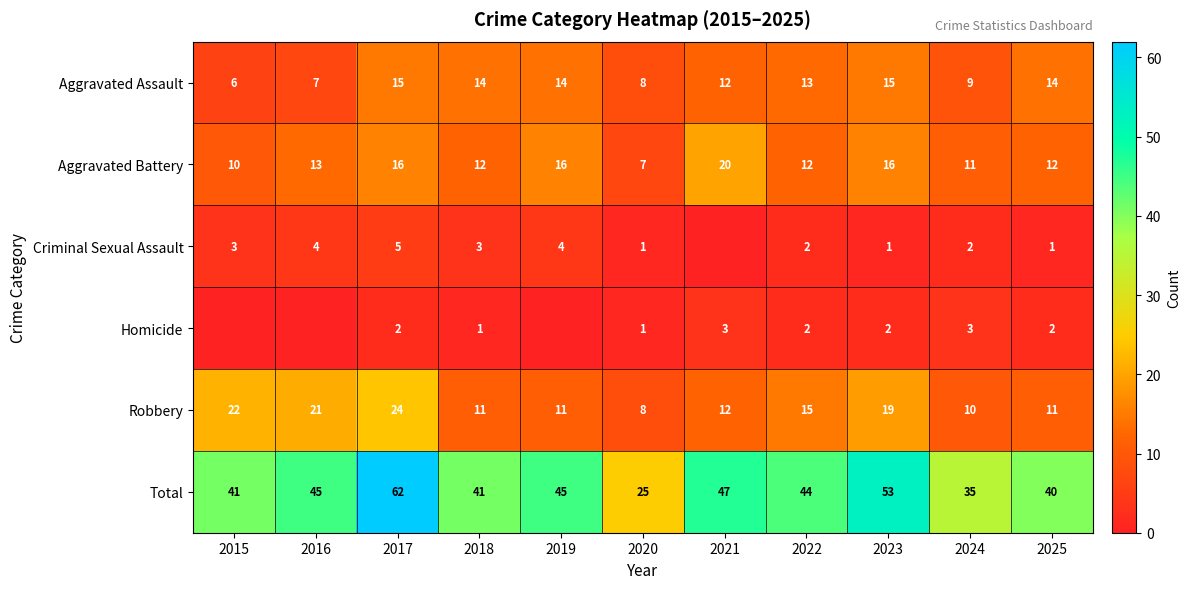

Which category has the lowest value in the Aggravated Battery series?

2020